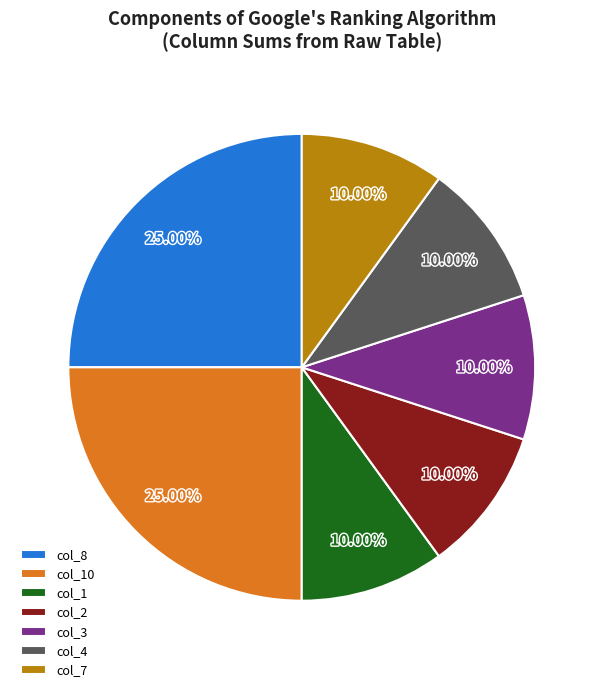

Combined, do col_7 and col_2 account for over 50%?

No